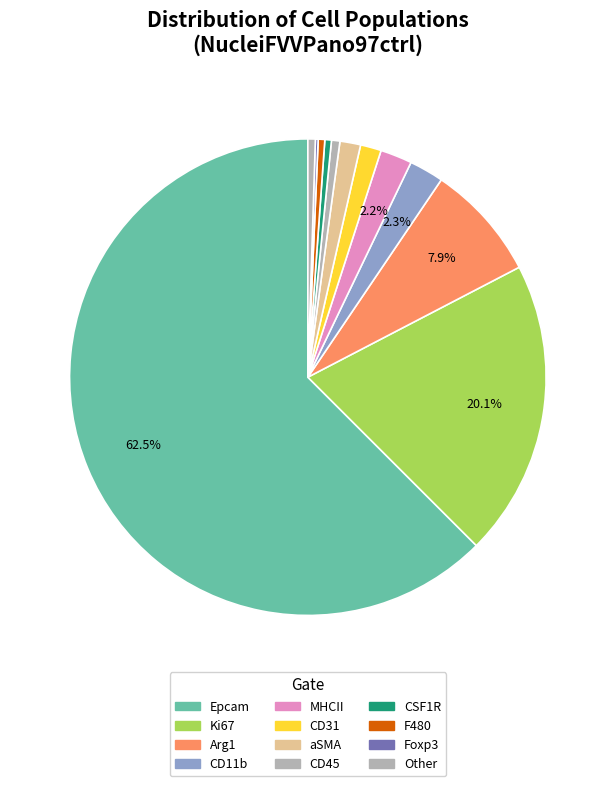

Which category accounts for the majority?

Epcam